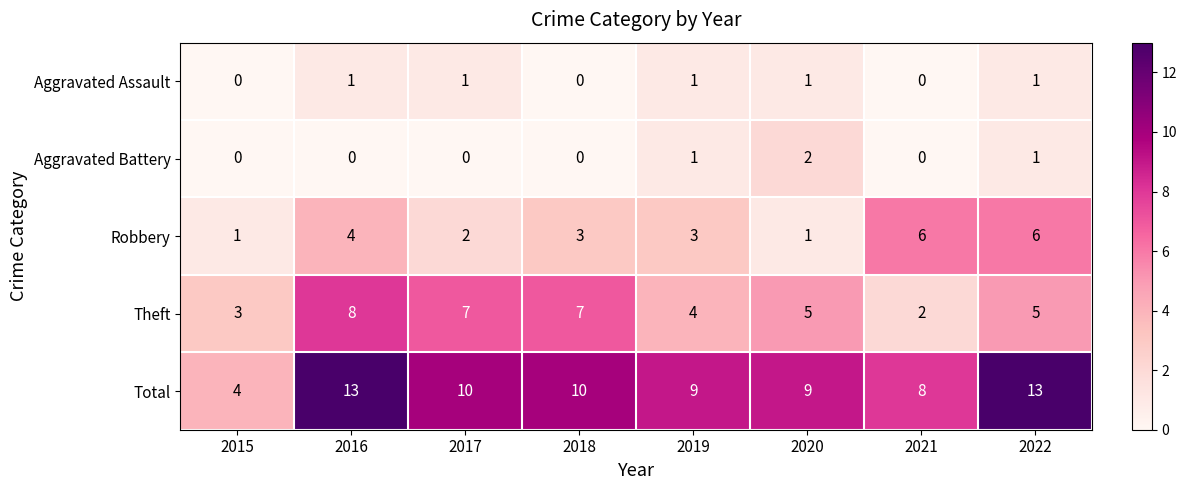

List the series in order of their peak value, lowest first.

Aggravated Assault, Aggravated Battery, Robbery, Theft, Total